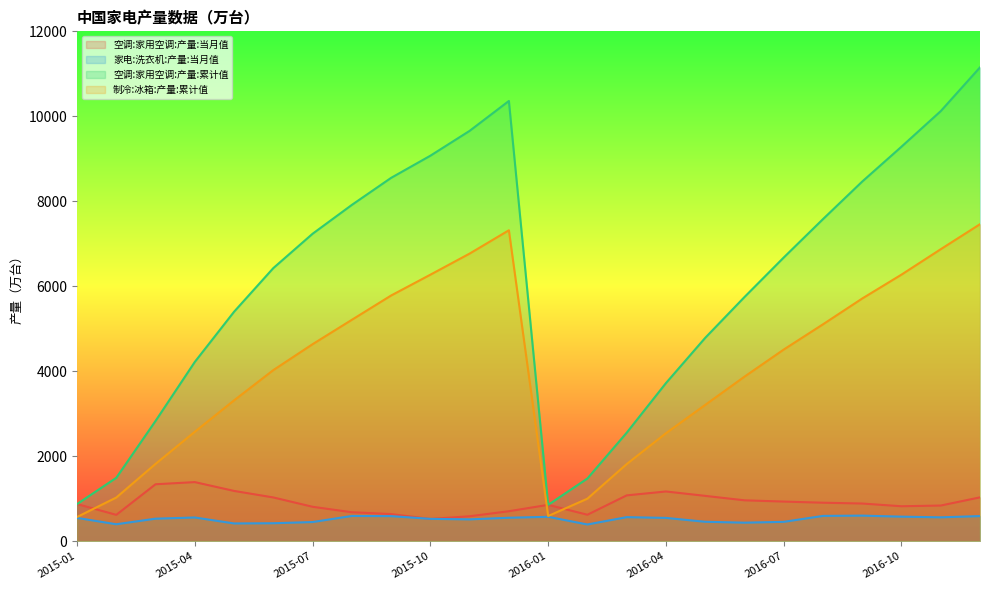

At how many categories does at least one series exceed 2072?

20